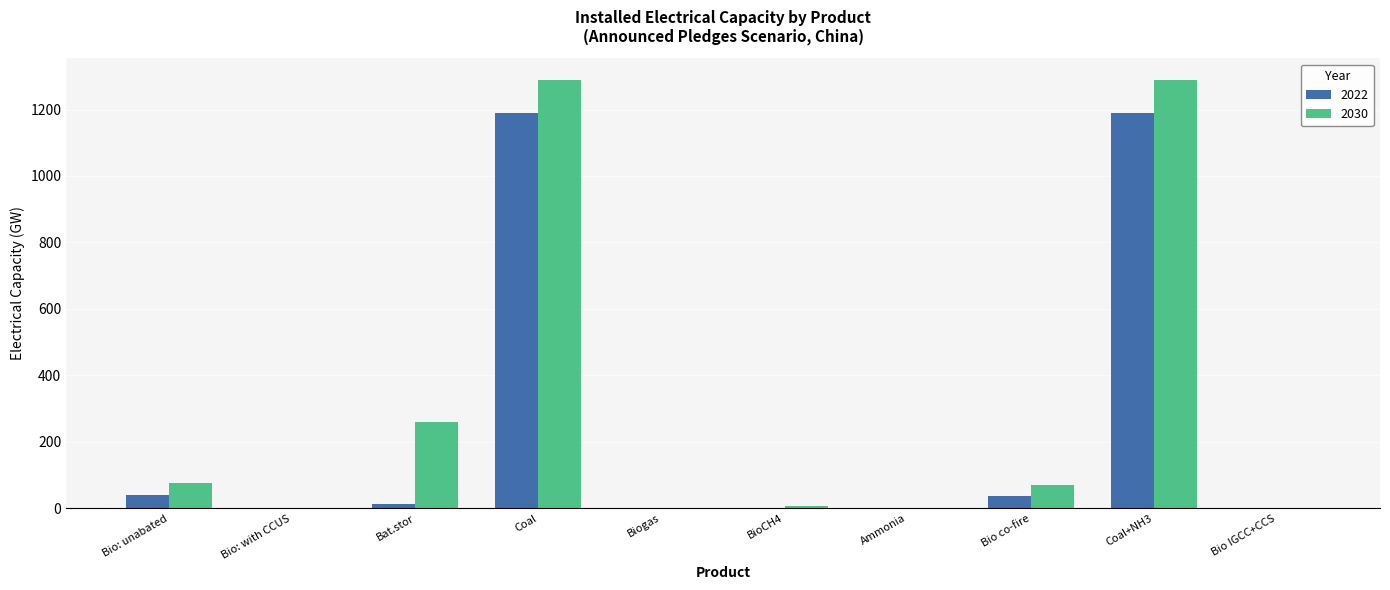

True or false: 2022 has a value of 0.0 at Bio IGCC+CCS.

True